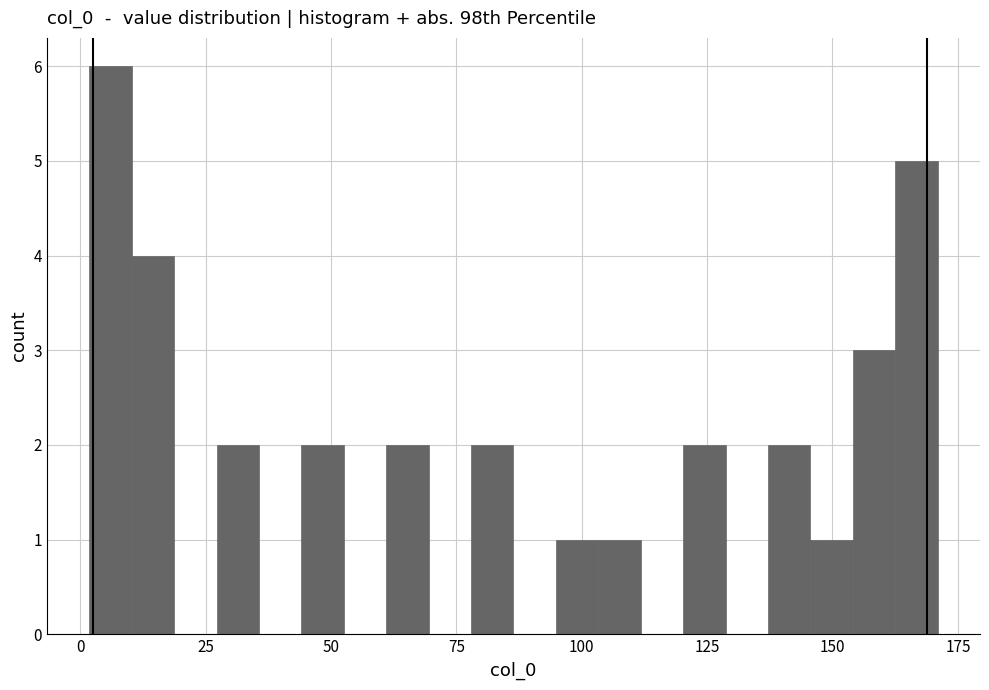

Read against the x-axis, roughly where is the centre of the tallest bar?

5